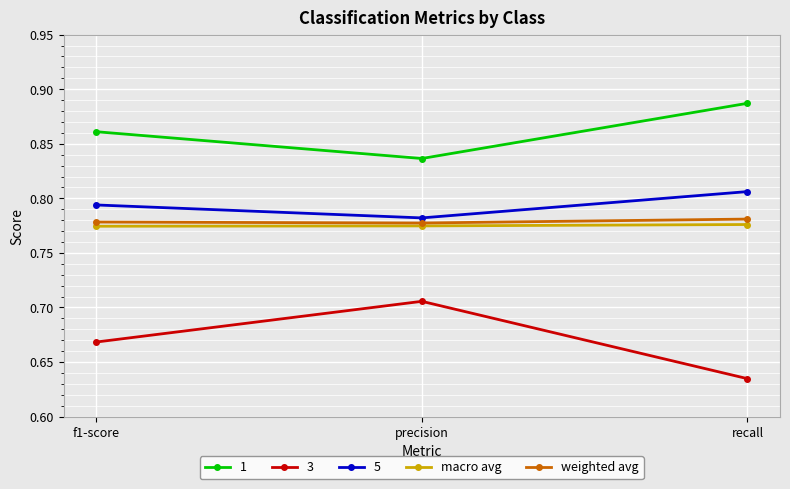

The 1 series shows 1.2 at precision. True or false?

False